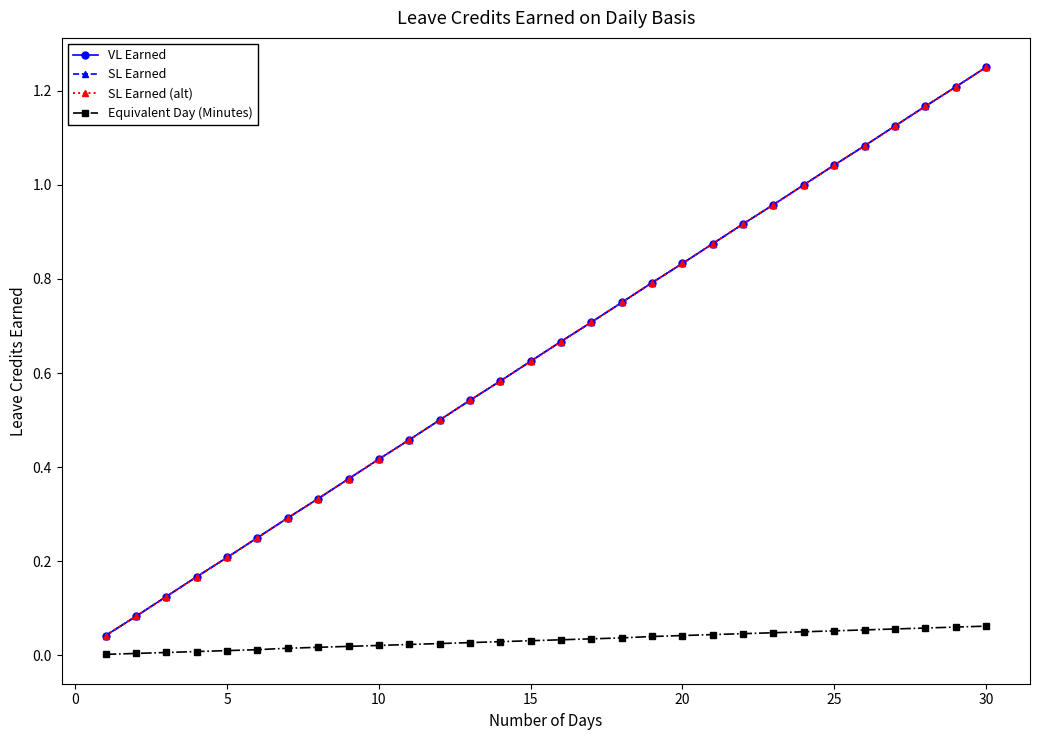

Is this an area chart (filled region under the line)?

No